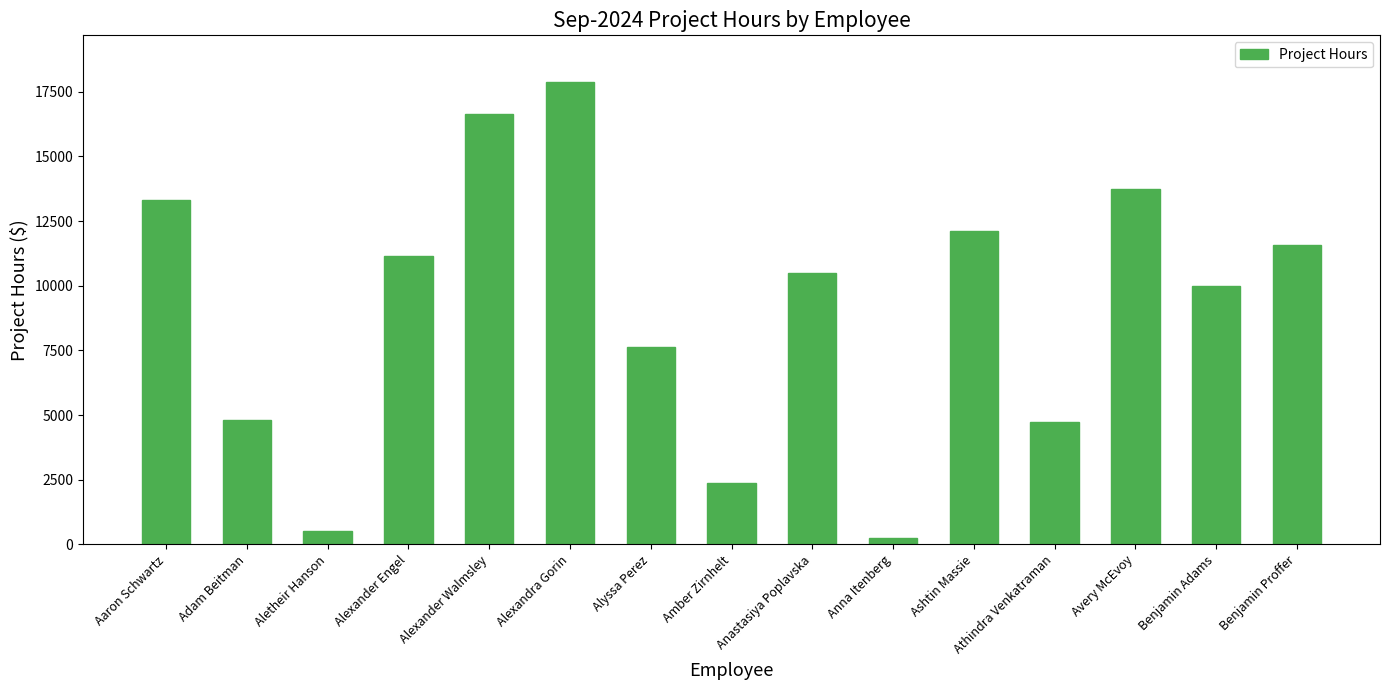

The chart shows a value of 13747.0 at Avery McEvoy. True or false?

True